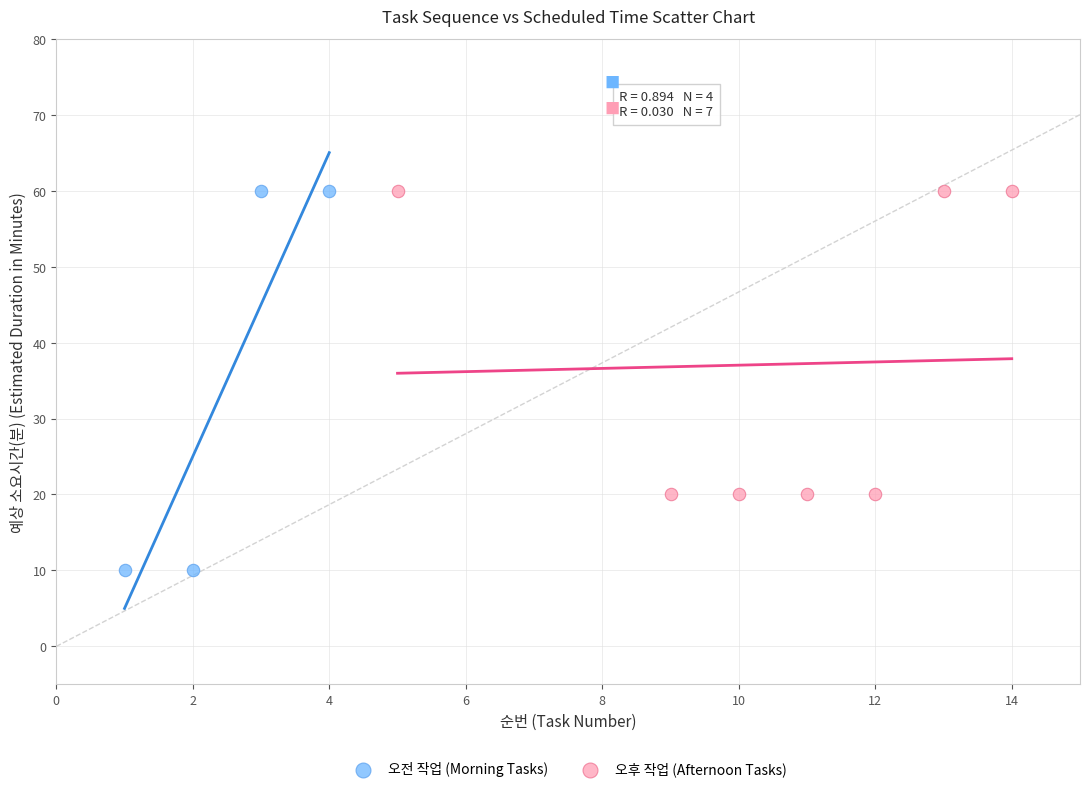

Which series reaches the minimum Y coordinate?

오전 작업 (Morning Tasks)